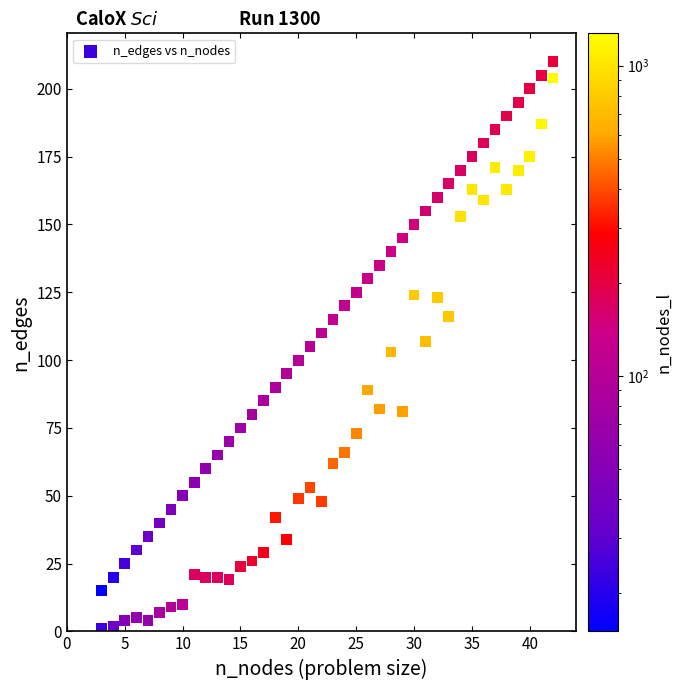

What is the range of X values (max minus min)?

39